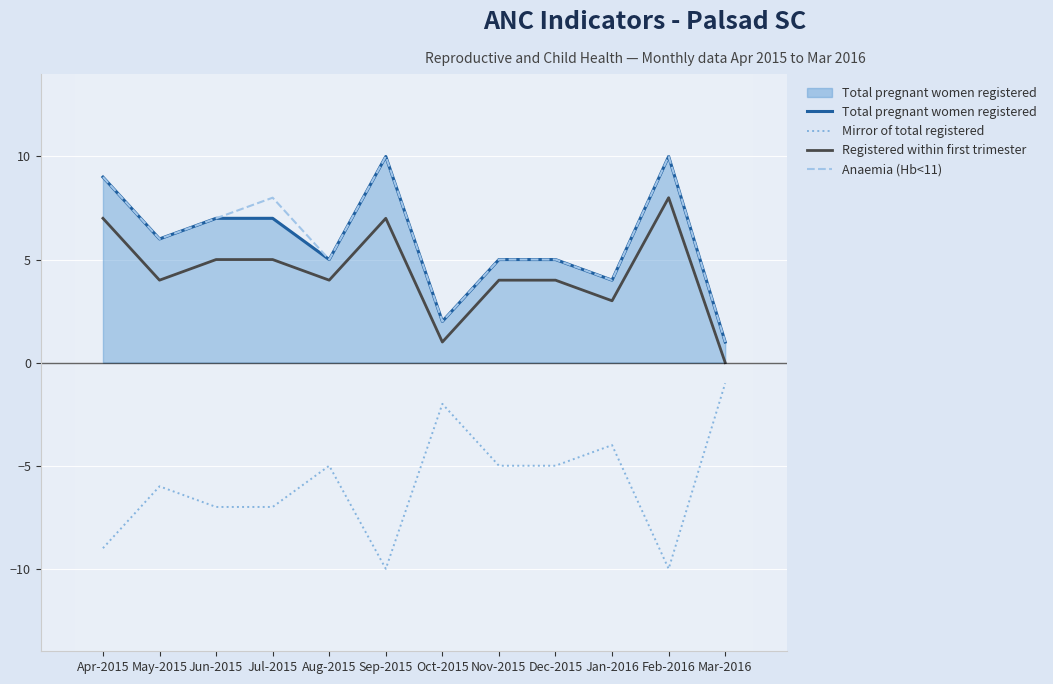

The value of Registered within first trimester at Jun-2015 is 5. True or false?

True